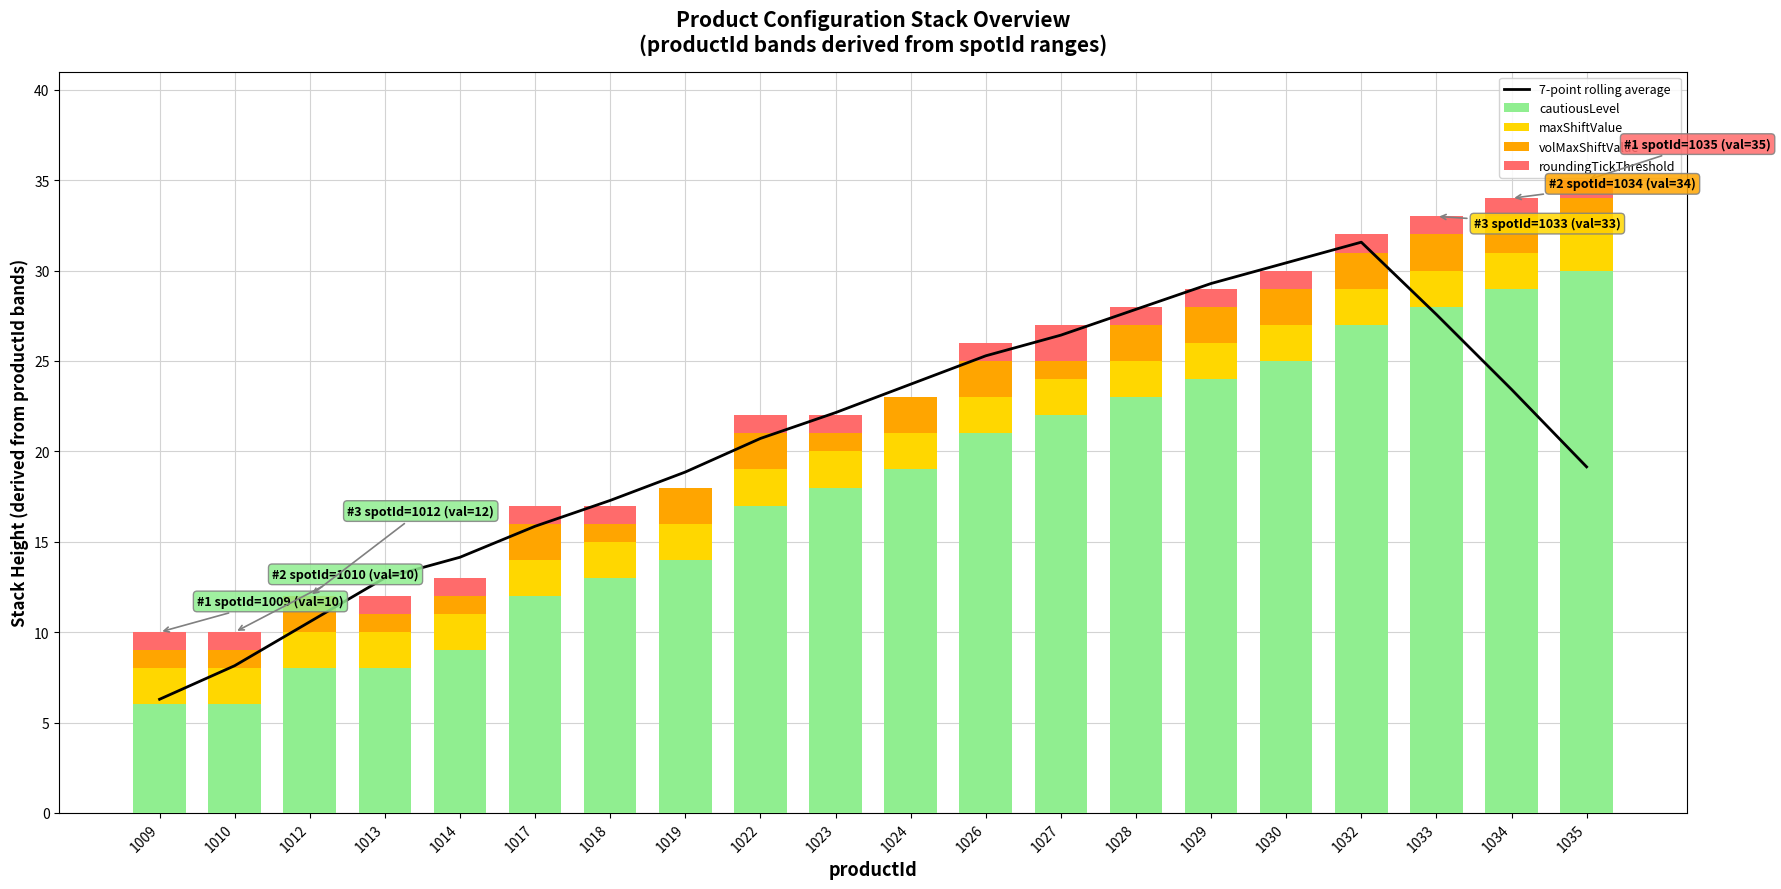

Reading right to left, what are all the values shown in this chart?

7-point rolling average: 1035=19.1	1034=23.4	1033=27.6	1032=31.6	1030=30.4	1029=29.3	1028=27.9	1027=26.4	1026=25.3	1024=23.7	1023=22.1	1022=20.7	1019=18.9	1018=17.3	1017=15.9	1014=14.1	1013=13.0	1012=10.6	1010=8.1	1009=6.3
cautiousLevel: 1035=30.0	1034=29.0	1033=28.0	1032=27.0	1030=25.0	1029=24.0	1028=23.0	1027=22.0	1026=21.0	1024=19.0	1023=18.0	1022=17.0	1019=14.0	1018=13.0	1017=12.0	1014=9.0	1013=8.0	1012=8.0	1010=6.0	1009=6.0
maxShiftValue: 1035=2.0	1034=2.0	1033=2.0	1032=2.0	1030=2.0	1029=2.0	1028=2.0	1027=2.0	1026=2.0	1024=2.0	1023=2.0	1022=2.0	1019=2.0	1018=2.0	1017=2.0	1014=2.0	1013=2.0	1012=2.0	1010=2.0	1009=2.0
volMaxShiftValue: 1035=2.0	1034=2.0	1033=2.0	1032=2.0	1030=2.0	1029=2.0	1028=2.0	1027=1.0	1026=2.0	1024=2.0	1023=1.0	1022=2.0	1019=2.0	1018=1.0	1017=2.0	1014=1.0	1013=1.0	1012=2.0	1010=1.0	1009=1.0
roundingTickThreshold: 1035=1.0	1034=1.0	1033=1.0	1032=1.0	1030=1.0	1029=1.0	1028=1.0	1027=2.0	1026=1.0	1024=0.0	1023=1.0	1022=1.0	1019=0.0	1018=1.0	1017=1.0	1014=1.0	1013=1.0	1012=0.0	1010=1.0	1009=1.0